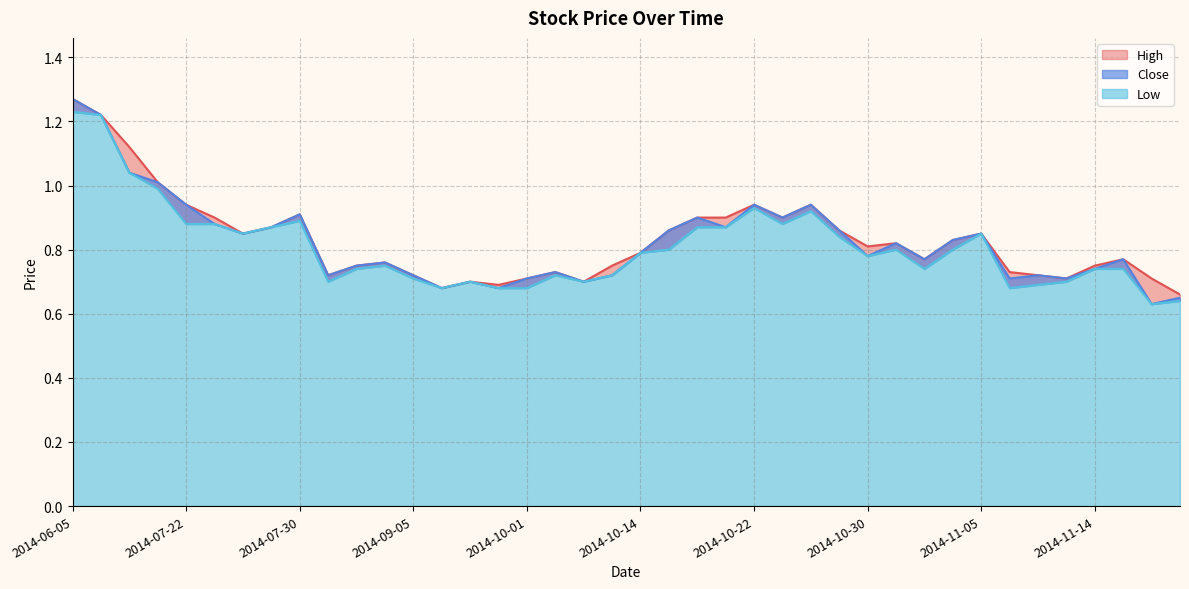

In Close, how many points are lower than both neighbors (excluding endpoints)?

12